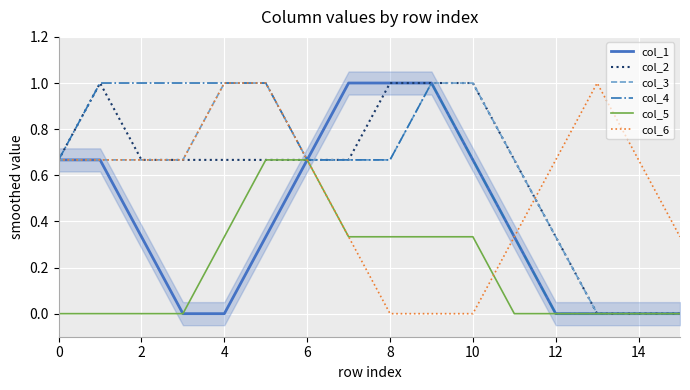

Is it true that col_5 equals 0.2 at 10?

False